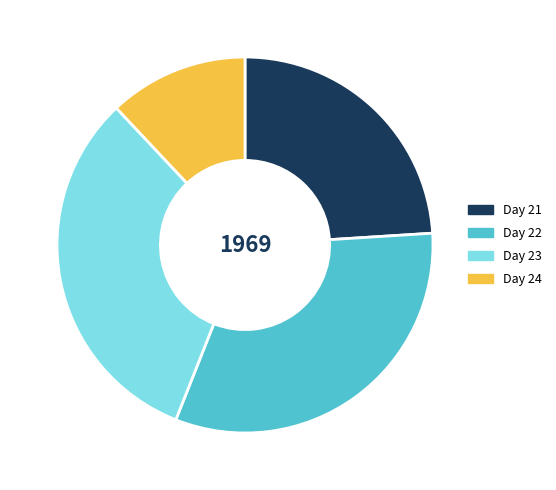

What is the ratio of the value at Day 22 to the value at Day 24?

2.7